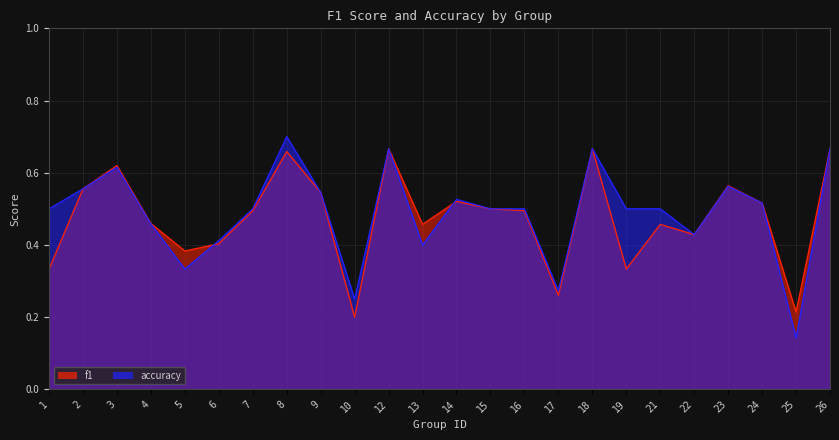

What is the lowest value of the f1 series?

0.2